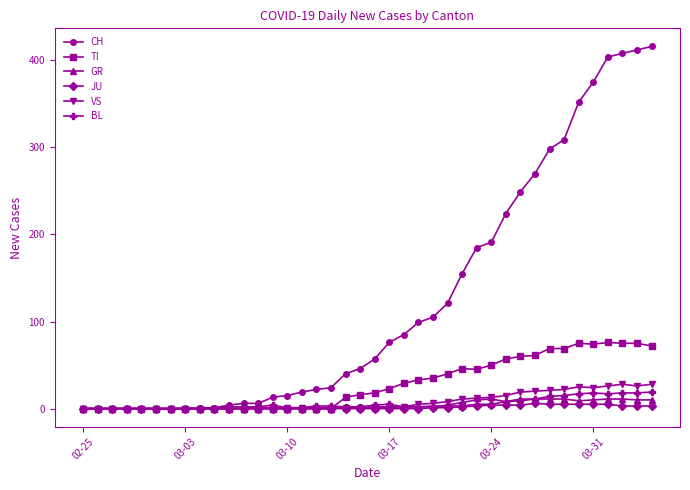

At how many categories does at least one series exceed 138?

14